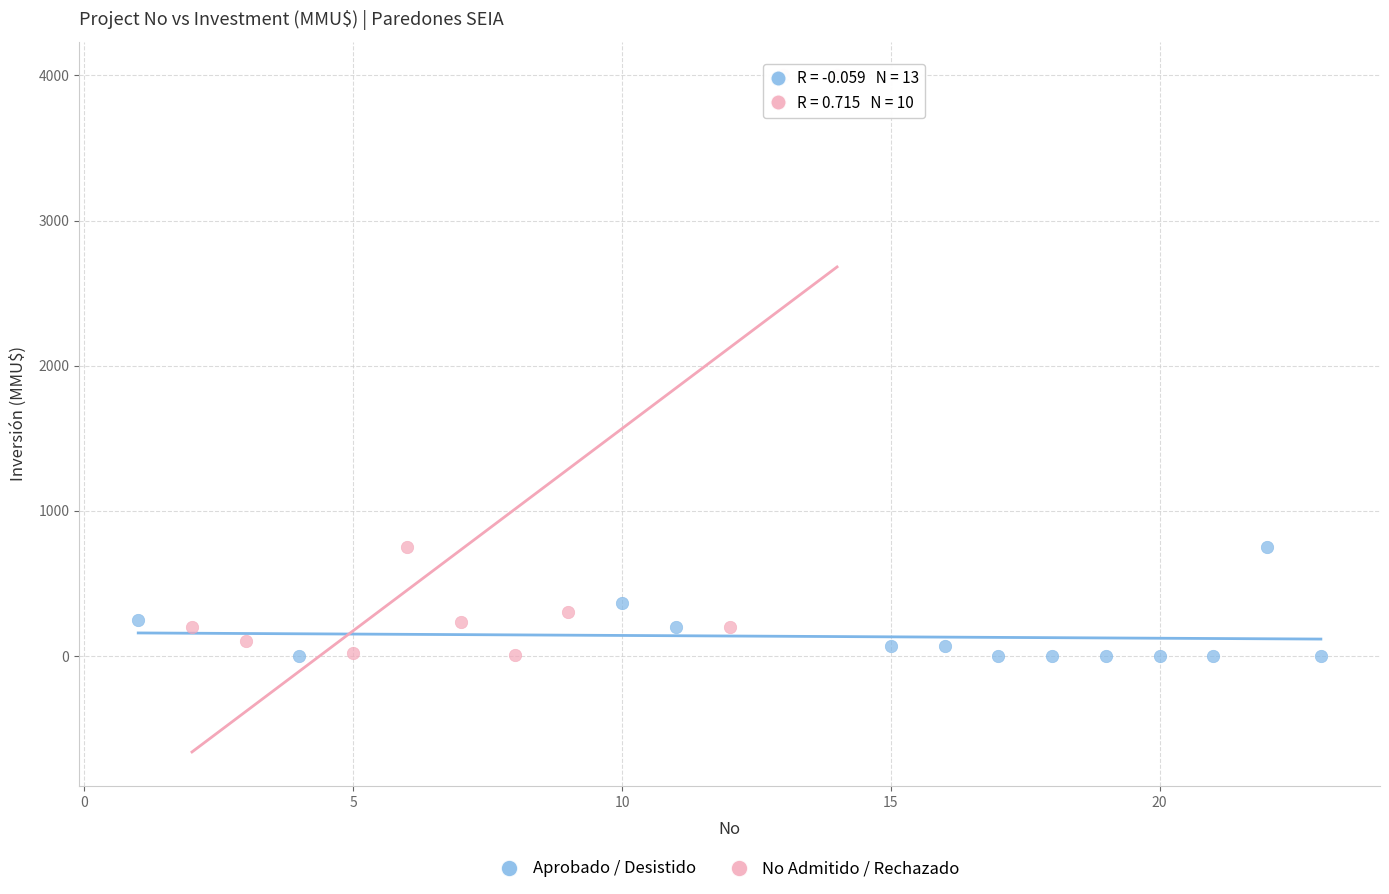

Which series has the widest spread of Y values?

No Admitido / Rechazado